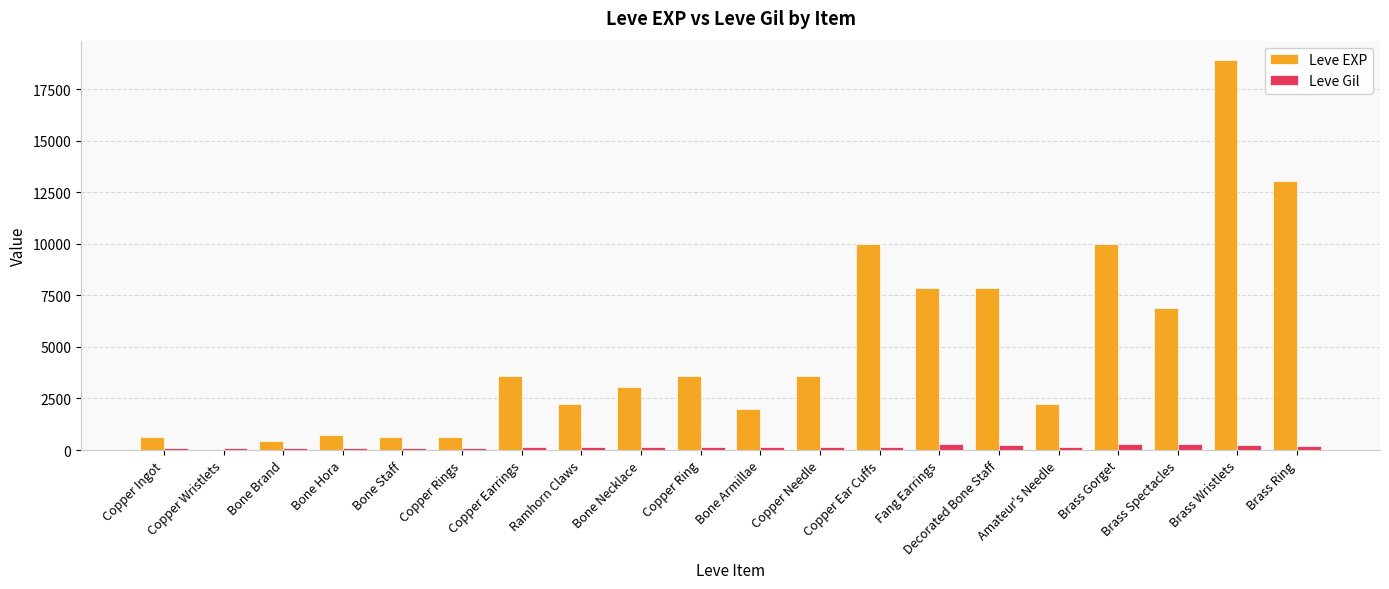

At which category is the sum across all series the highest?

Brass Wristlets